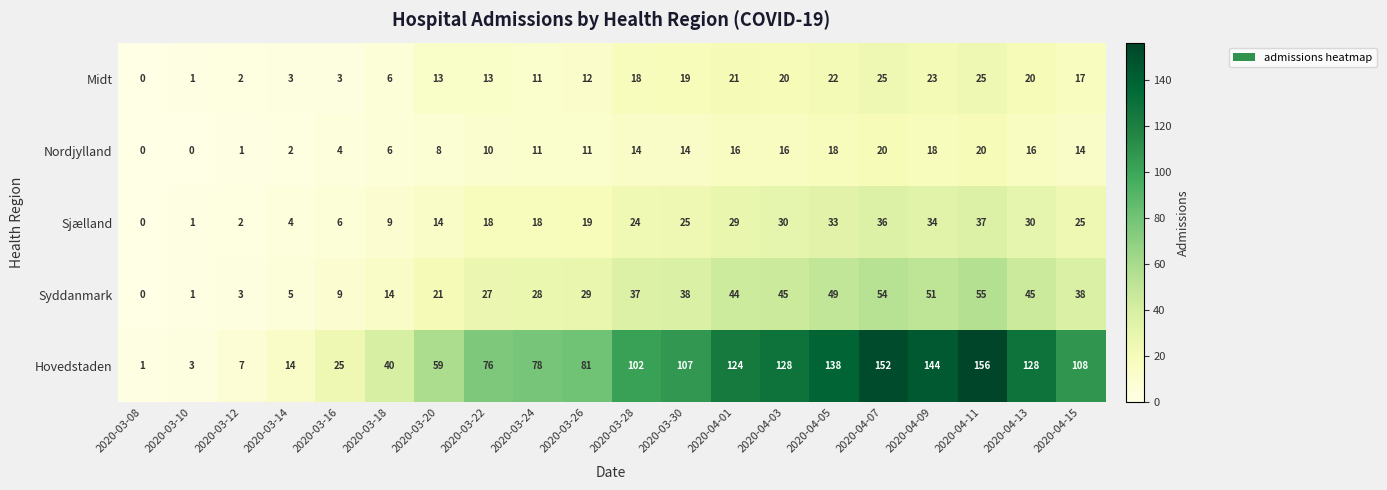

Is it true that Midt equals 35 at 2020-04-11?

False